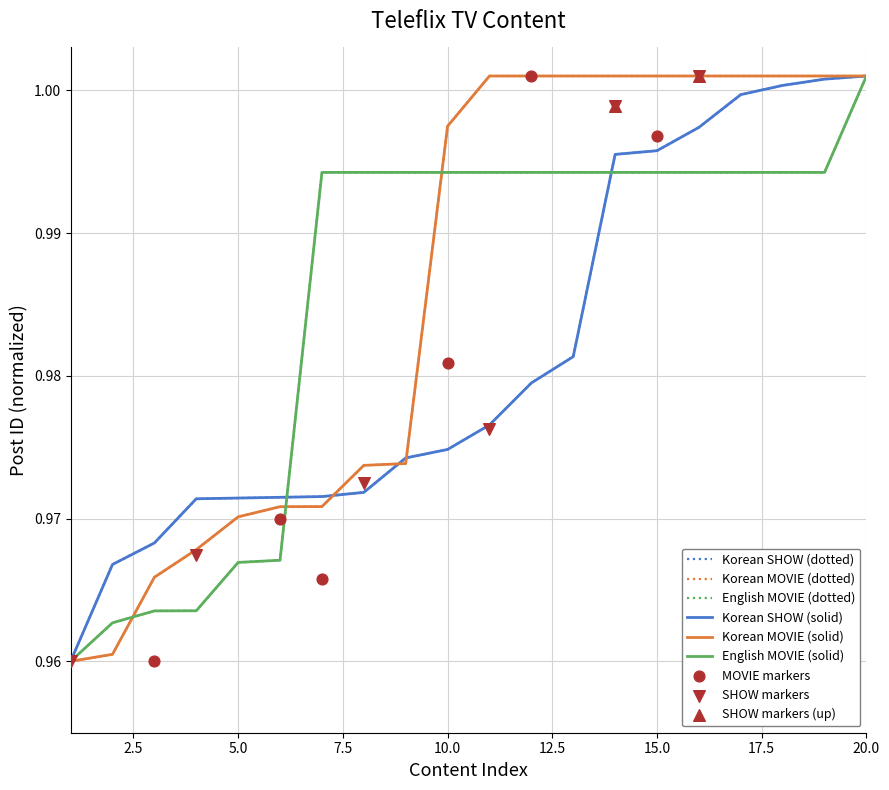

What is the total value across all series at 20?

6.0